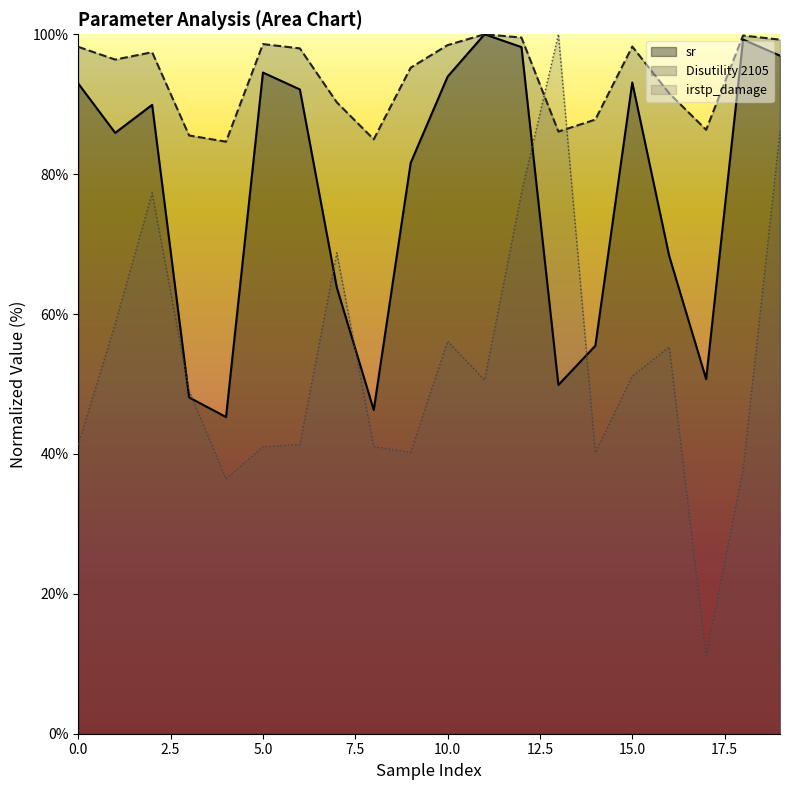

The value of Disutility 2105 at 2 is 97.4. True or false?

True